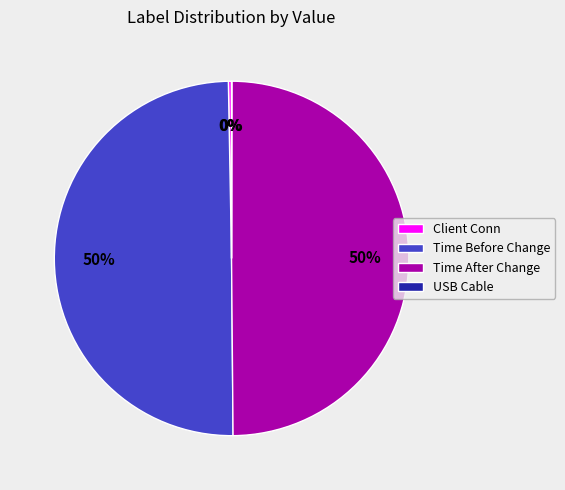

True or false: Client Conn accounts for 0% of the total.

True